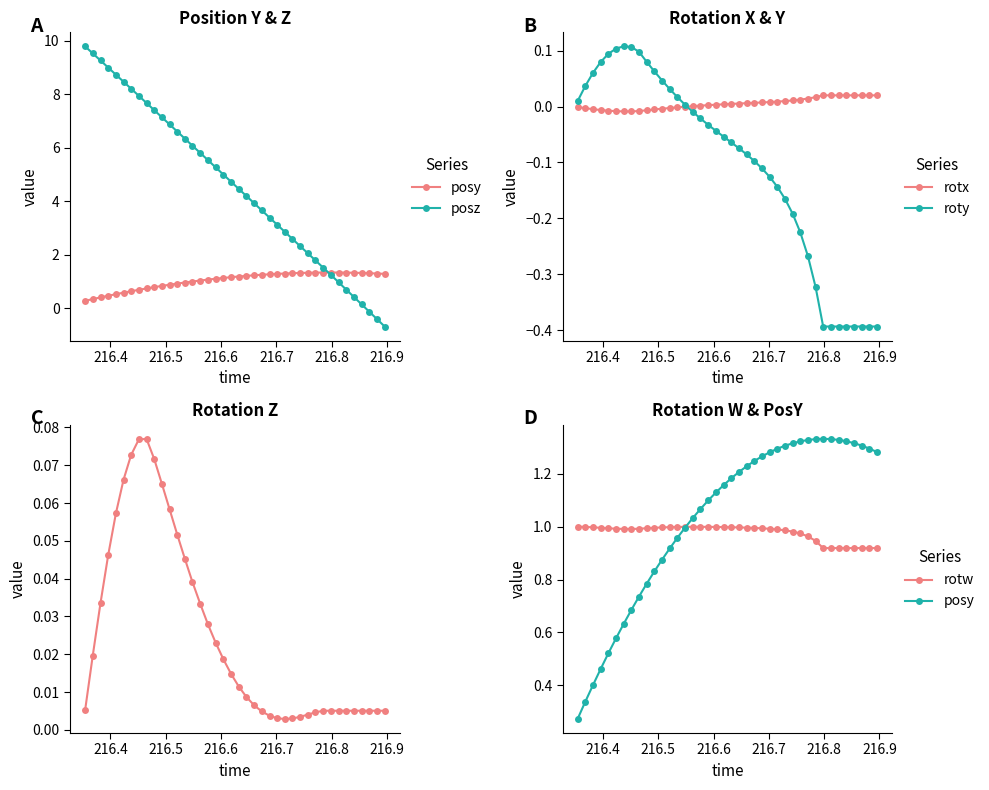

True or false: roty has more than 0 points higher than both neighbors.

True